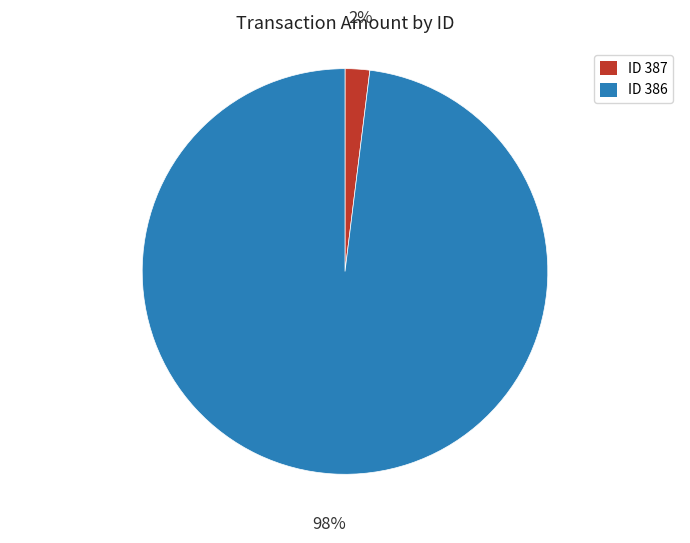

Count the number of slices in the pie.

2